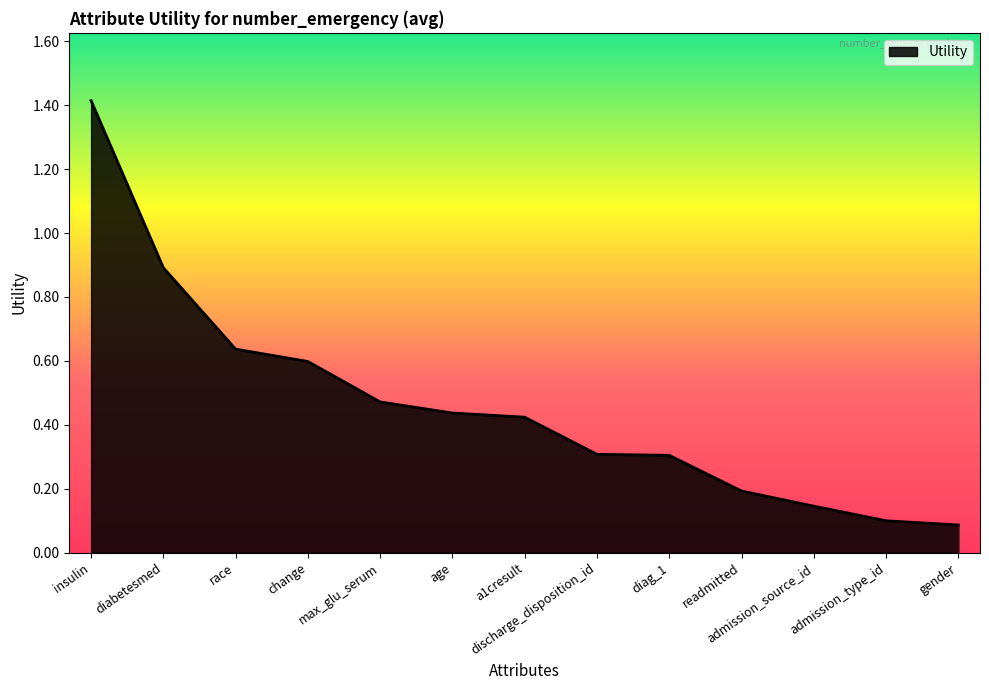

Is it true that the value at gender is 0.1?

True